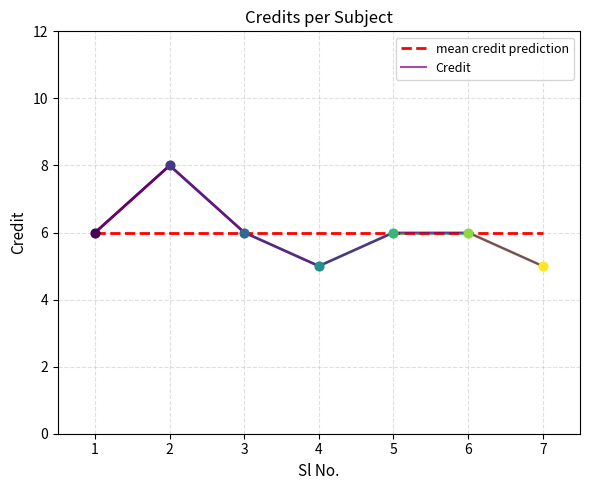

Which series has the largest range (max minus min)?

Credit